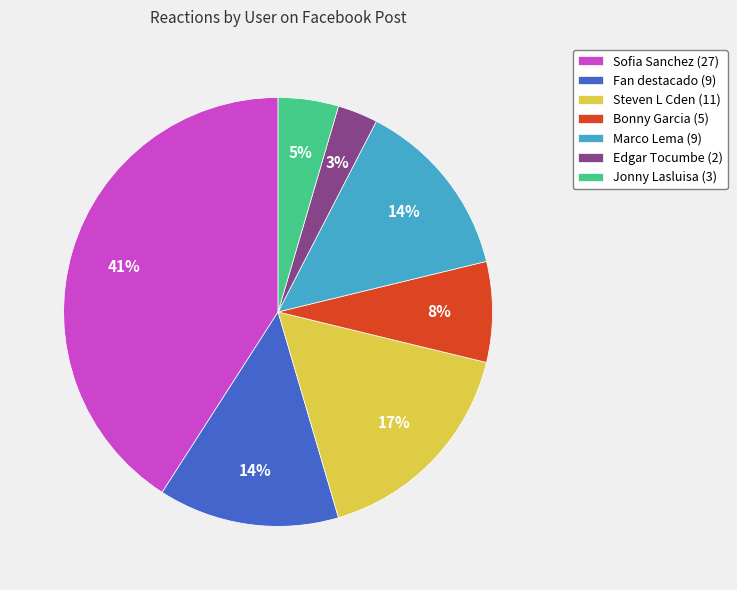

To the nearest percent, what is the difference between the Bonny Garcia and Steven L Cden slice percentages?

9%